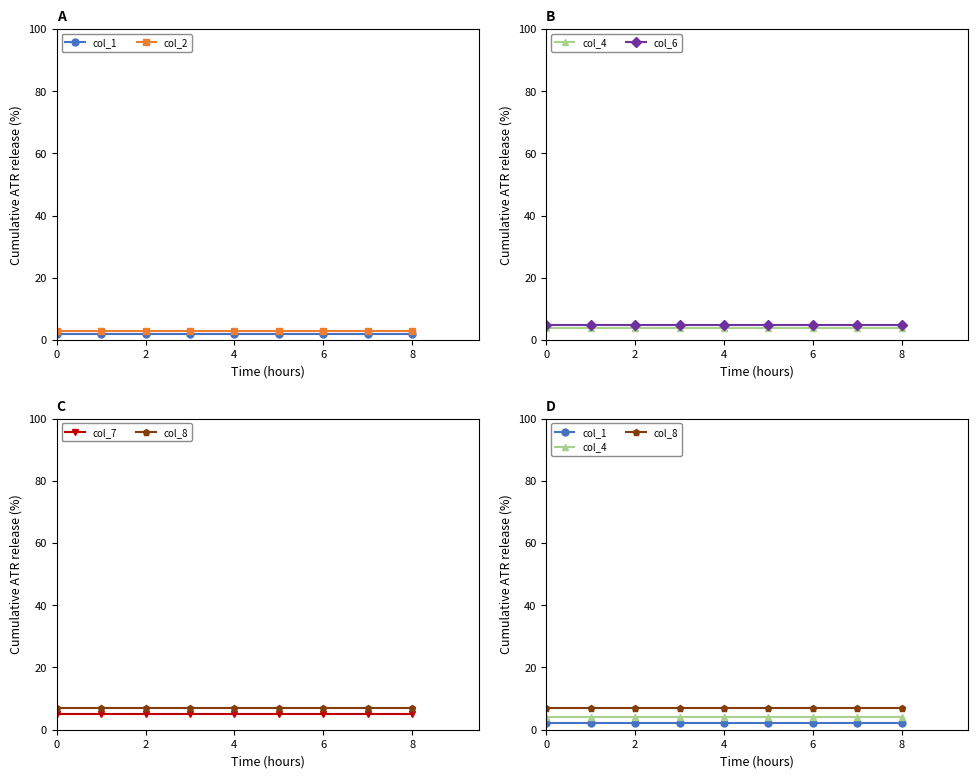

What is the difference between the highest and lowest values at 8?

5